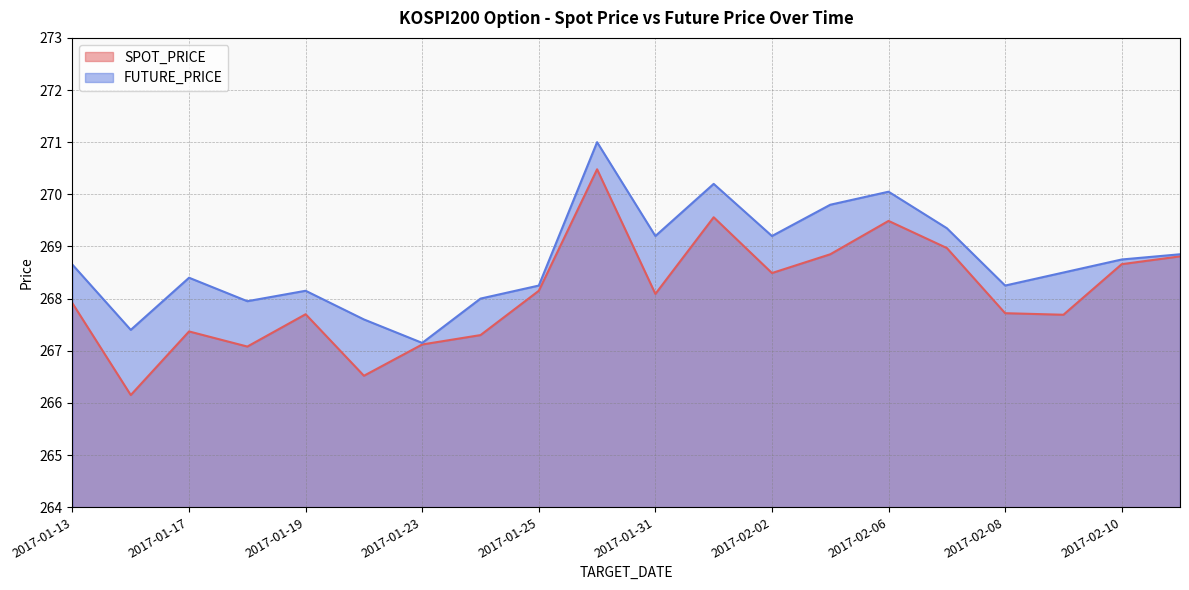

At how many categories does at least one series exceed 266?

20